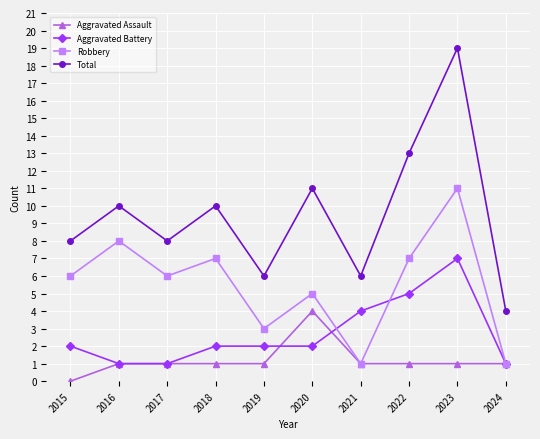

True or false: Robbery has more than 1 points higher than both neighbors.

True